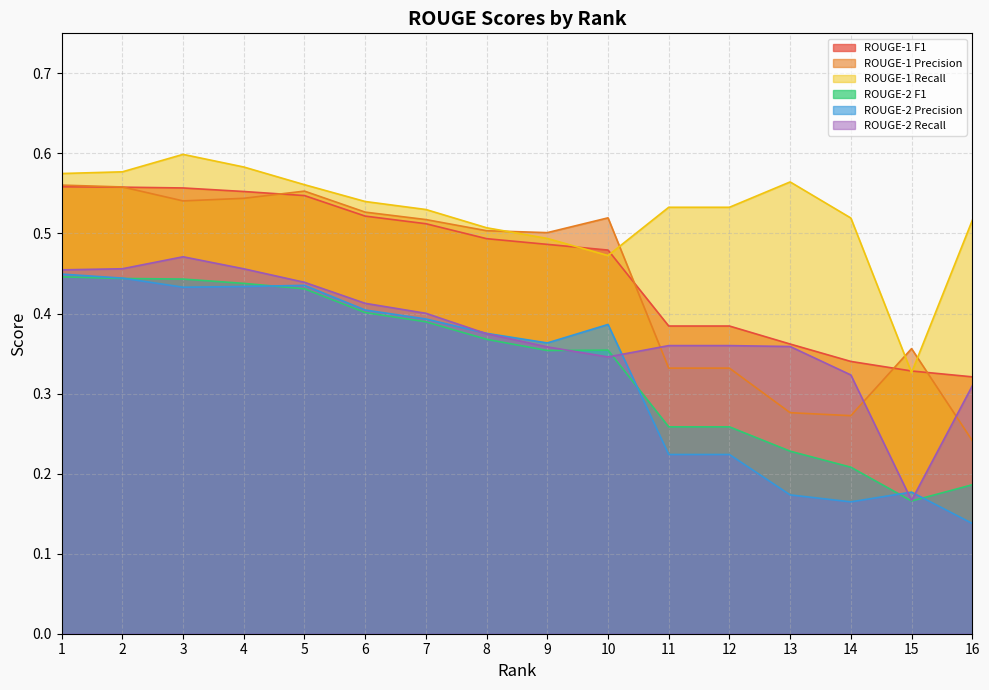

How many ROUGE-1 F1 values are between 0 and 1?

16